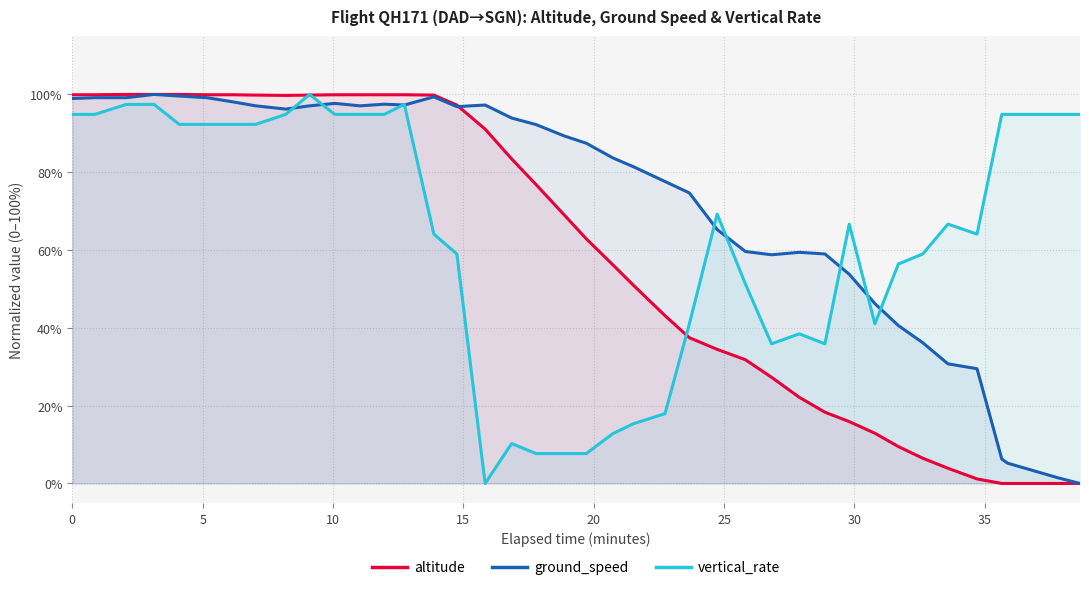

What is the highest value of the vertical_rate series?

100.0